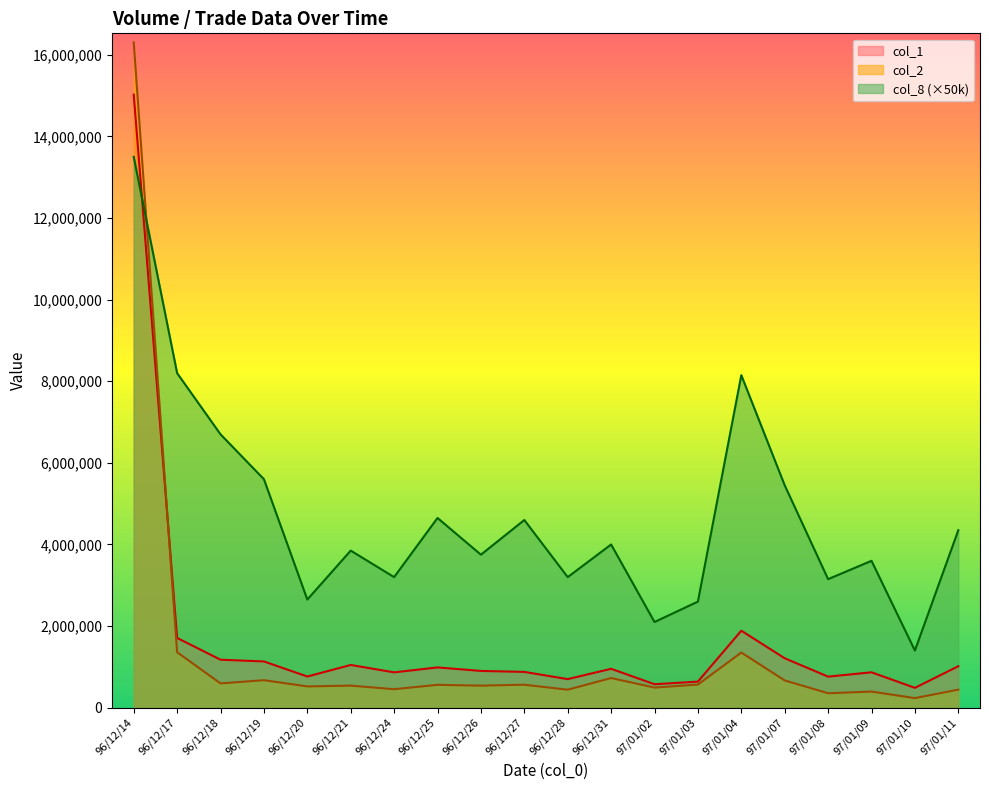

Which series has the largest total across all categories?

col_8 (×50k)